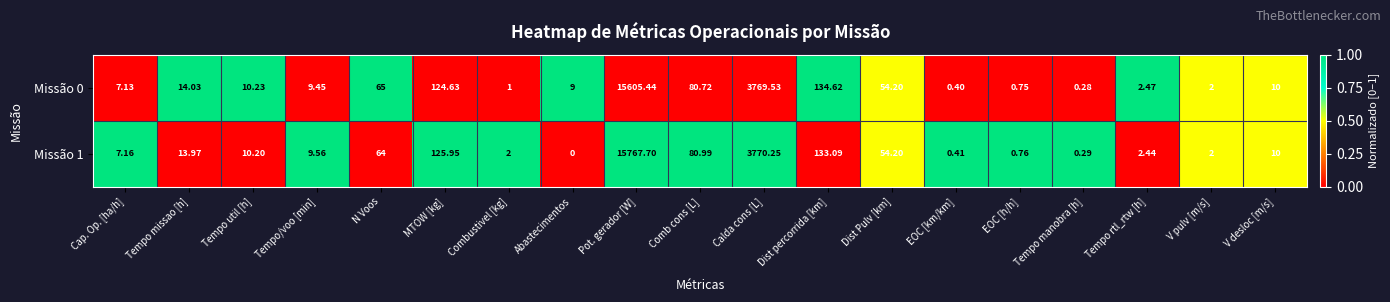

How many values in the Missão 0 series are below 10?

9